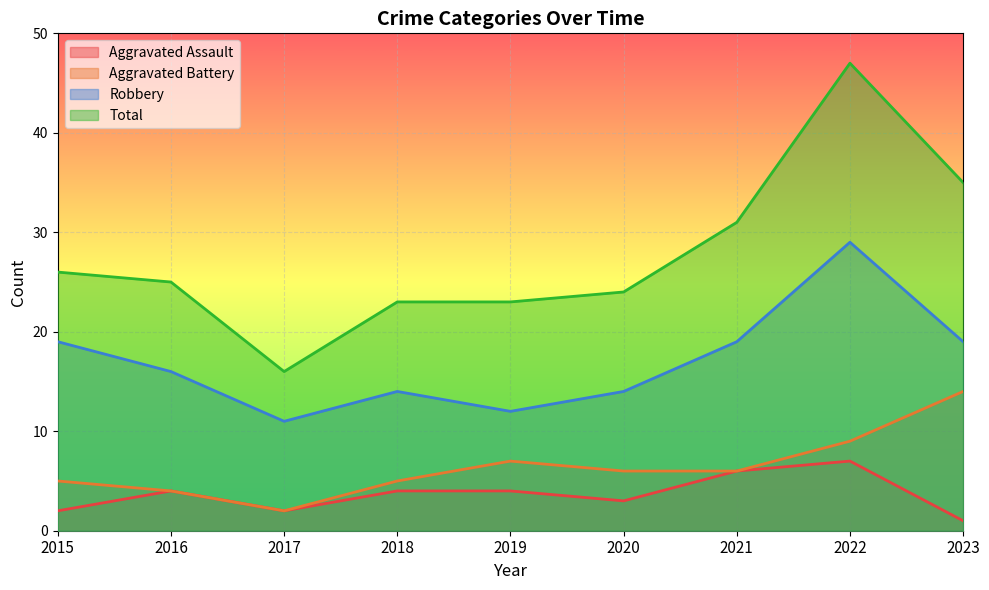

How many data points in Robbery are above 16?

4